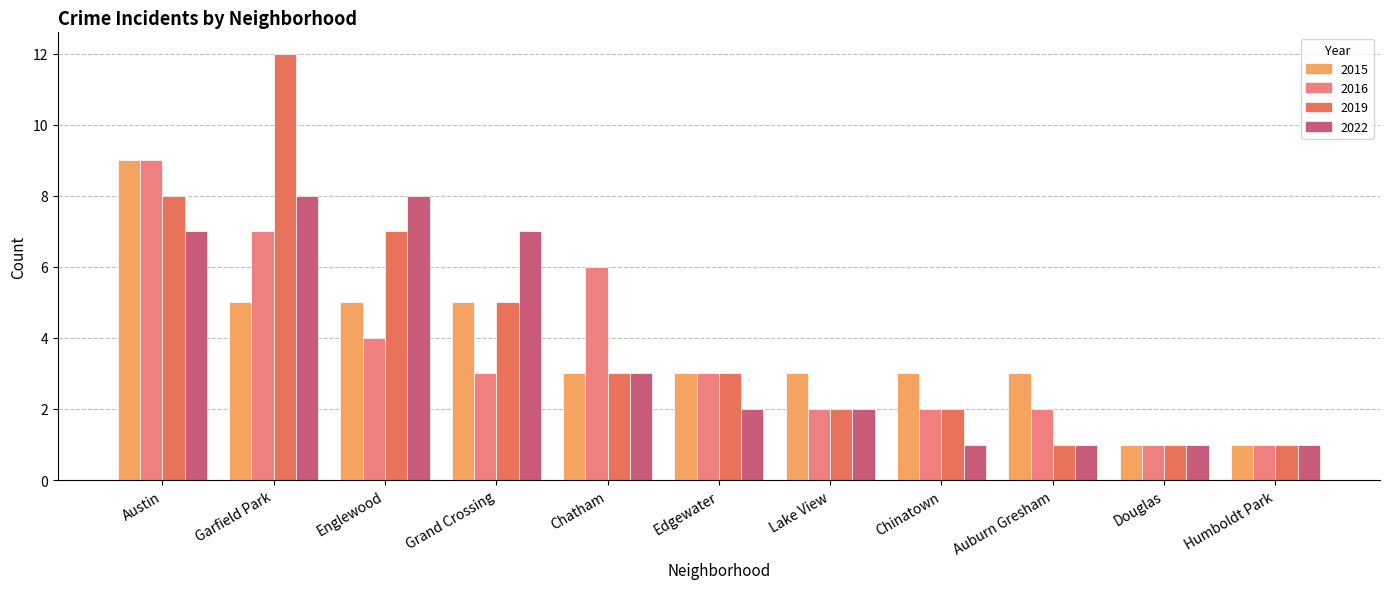

What is the value of the 2019 bar at the 6th from the left?

3